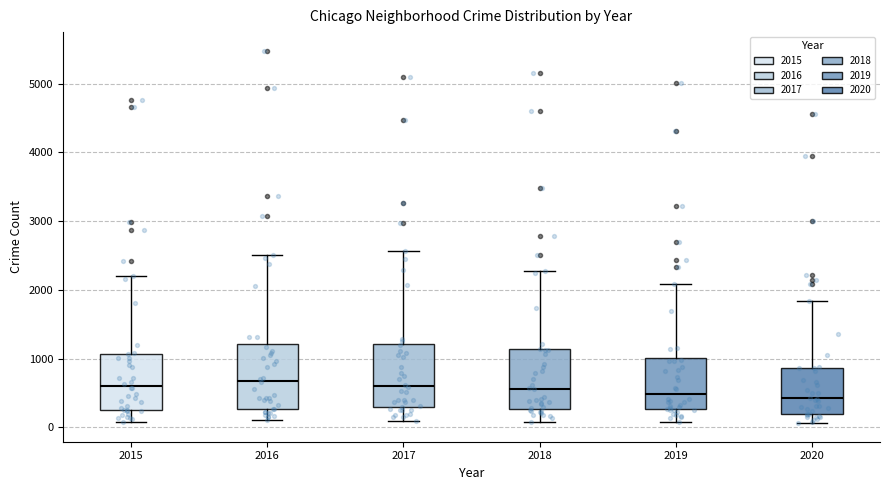

Reading left to right, transcribe this box plot: for each box, give where its median line is, the range the box spans, and where its two whiskers end, as read against the y-axis. The values are not printed on the chart, so give them approximately, as read against the axis.

2015: median 600, box 300 to 1100, whiskers 100 to 2200
2016: median 700, box 300 to 1200, whiskers 100 to 2500
2017: median 600, box 300 to 1200, whiskers 100 to 2600
2018: median 600, box 300 to 1100, whiskers 100 to 2300
2019: median 500, box 300 to 1000, whiskers 100 to 2100
2020: median 400, box 200 to 900, whiskers 100 to 1800